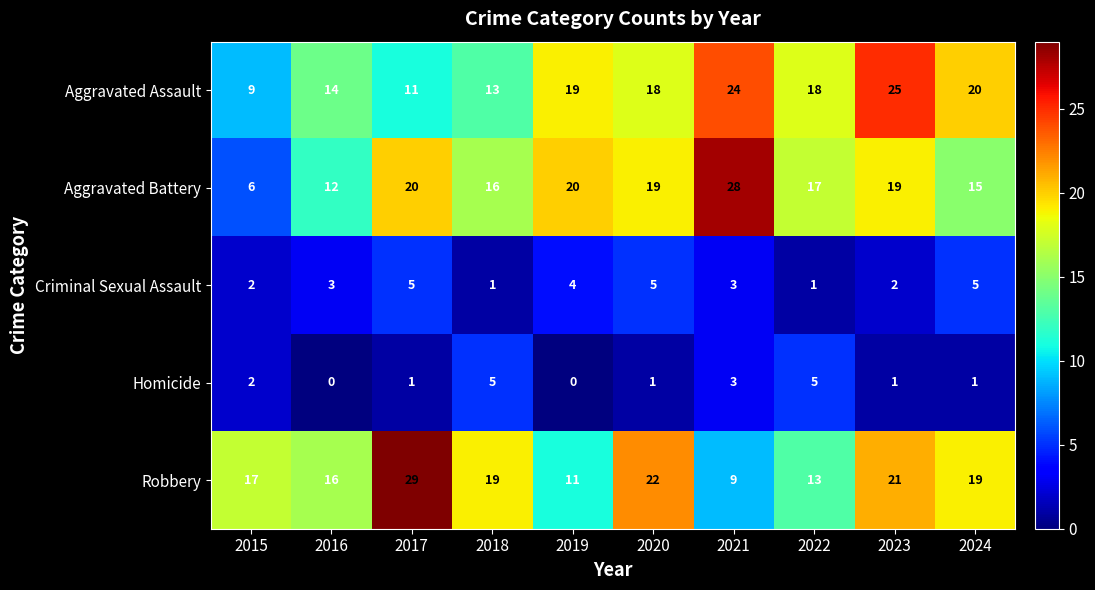

What is the difference between the maximum and minimum values in the Criminal Sexual Assault series?

4